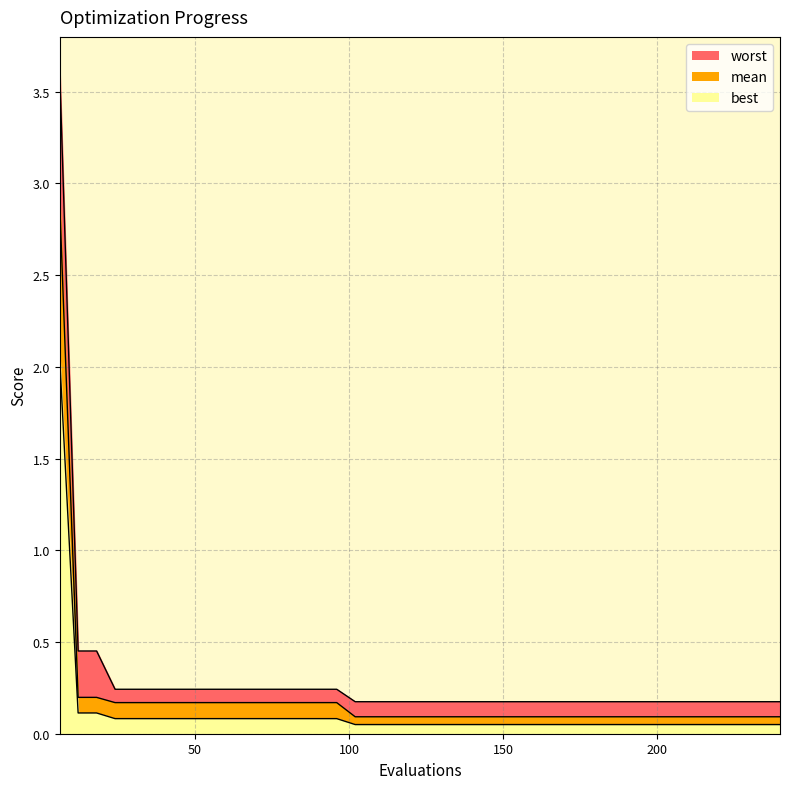

True or false: best has more than 2 interior local peaks.

False